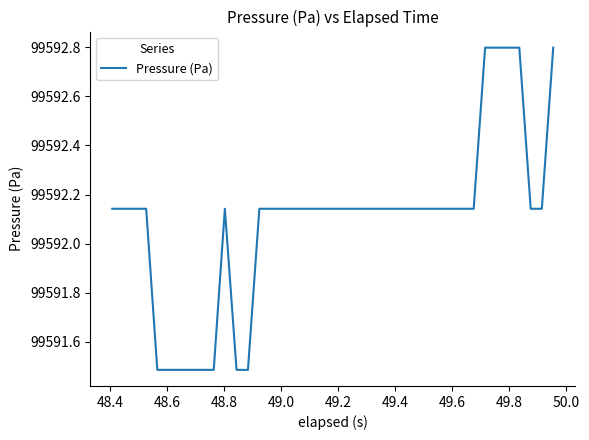

What is the smallest value displayed?

99591.5